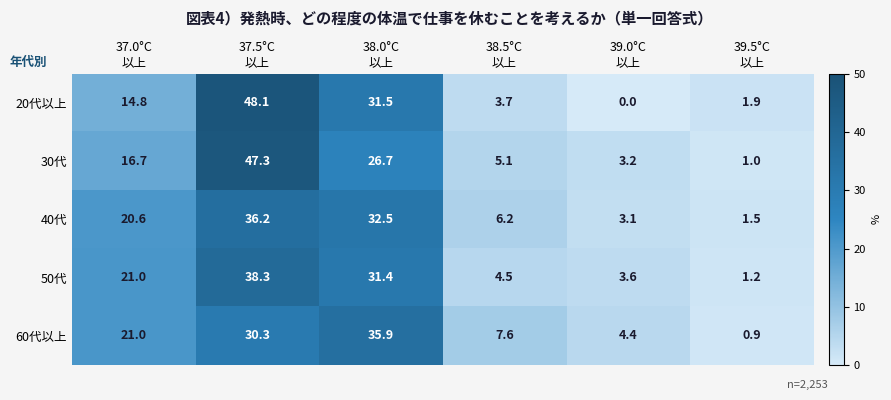

Reading left to right, transcribe all the data shown in this chart.

20代以上: 14.8	48.1	31.5	3.7	0.0	1.9
30代: 16.7	47.3	26.7	5.1	3.2	1.0
40代: 20.6	36.2	32.5	6.2	3.1	1.5
50代: 21.0	38.3	31.4	4.5	3.6	1.2
60代以上: 21.0	30.3	35.9	7.6	4.4	0.9